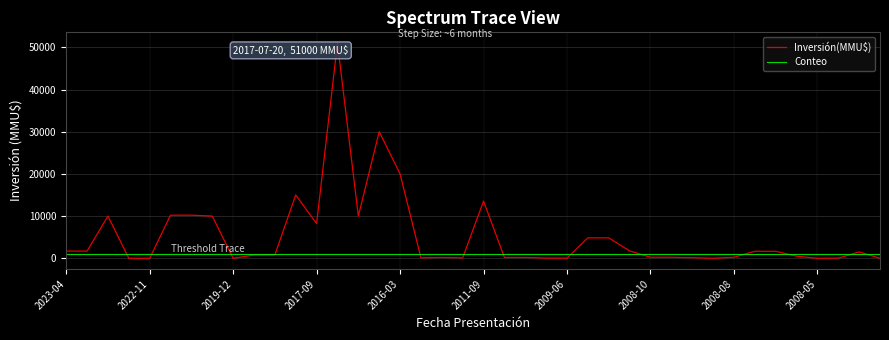

What is the maximum value shown in the chart?

51000